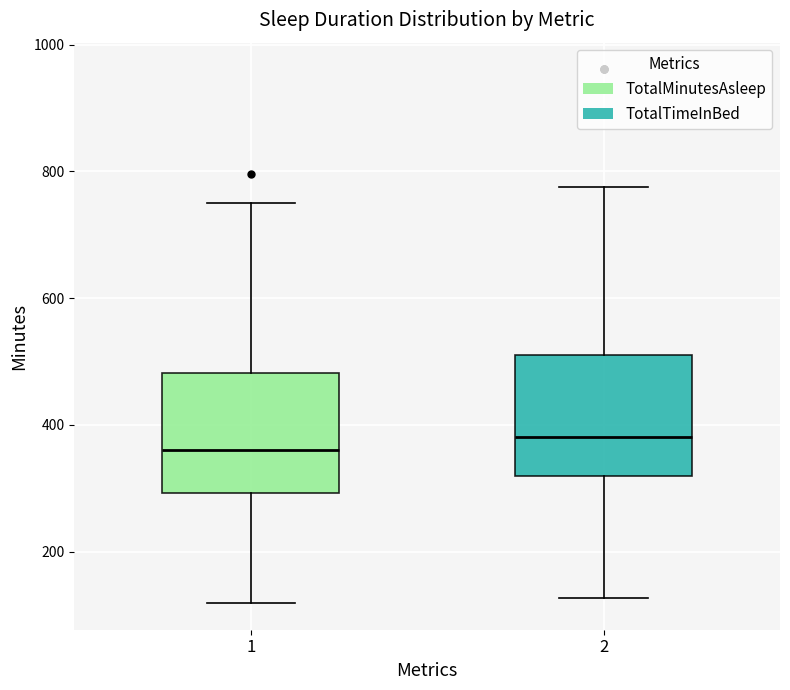

Which box has the highest median line?

2